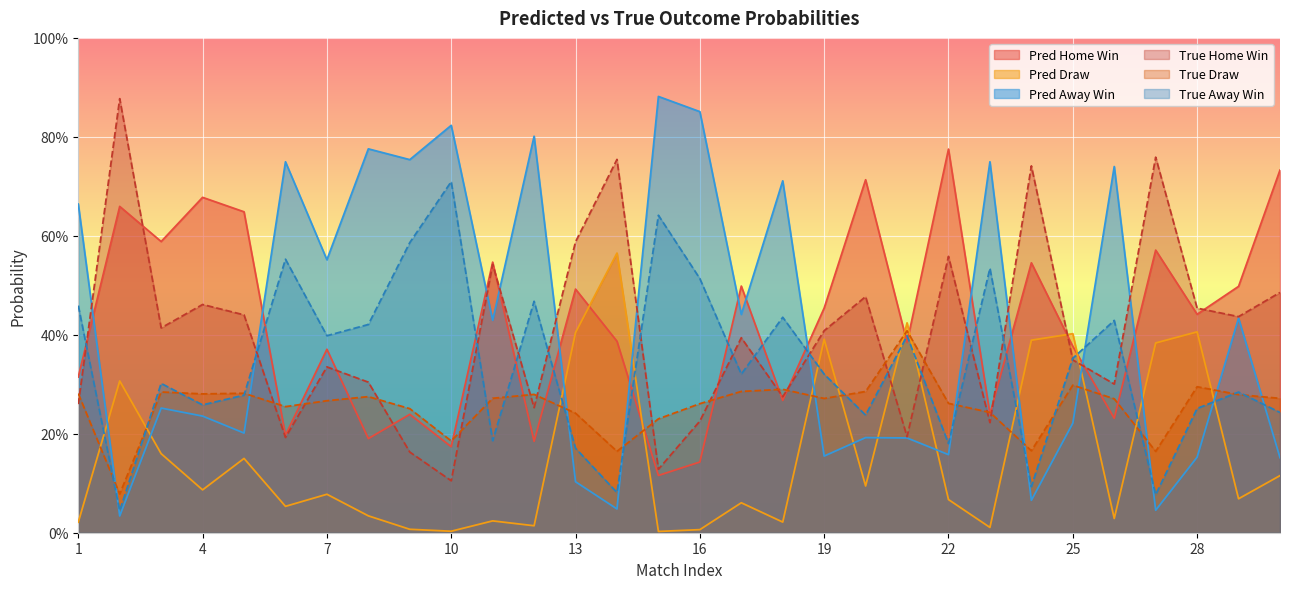

The value of YpredA at 5 is 0.2. True or false?

True